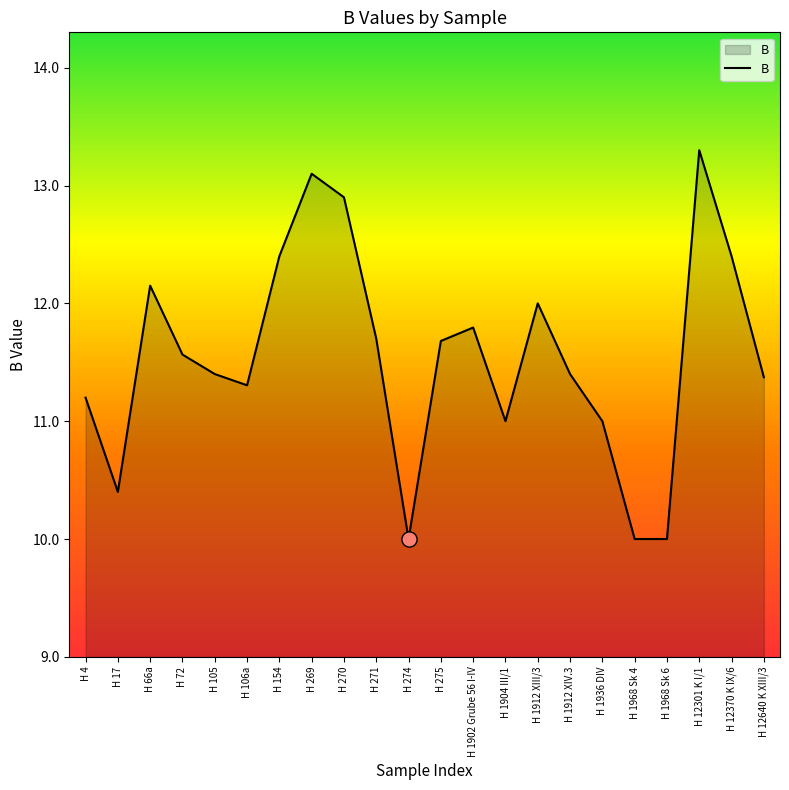

Which has a higher value, H 72 or H 275?

H 275